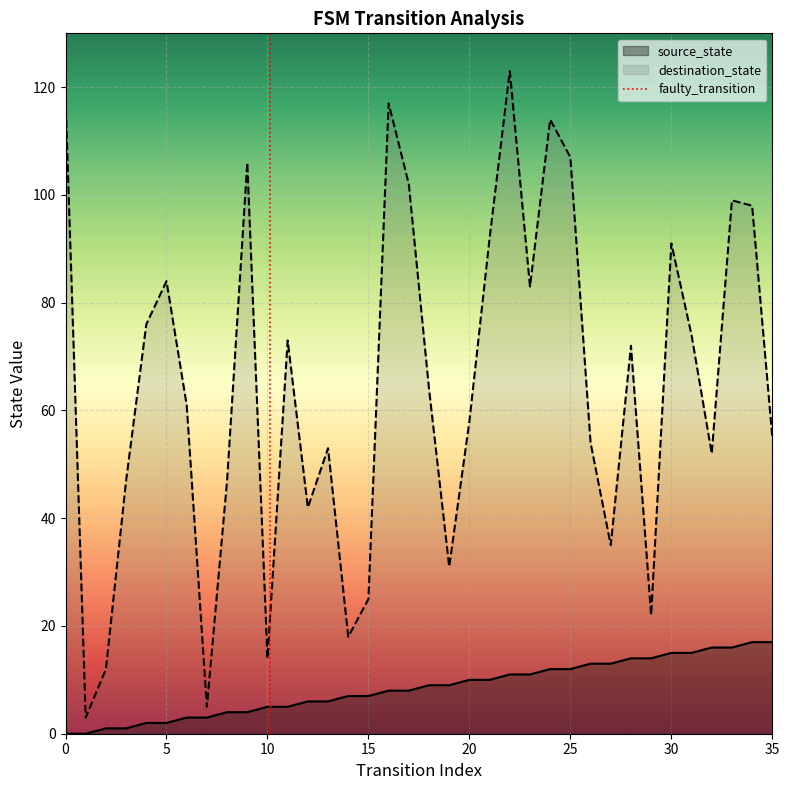

What is the minimum value for destination_state?

3